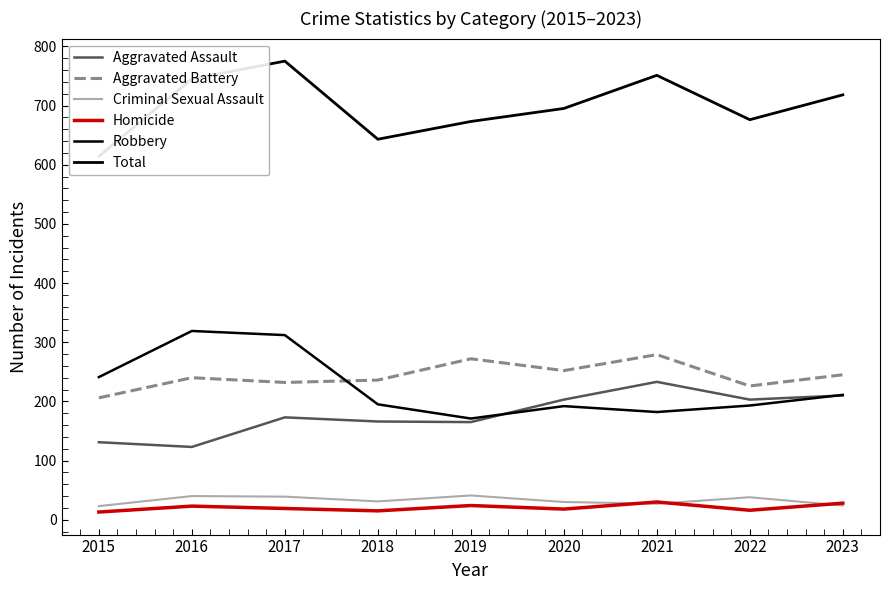

Between 2018 and 2019, which series saw the biggest shift?

Aggravated Battery